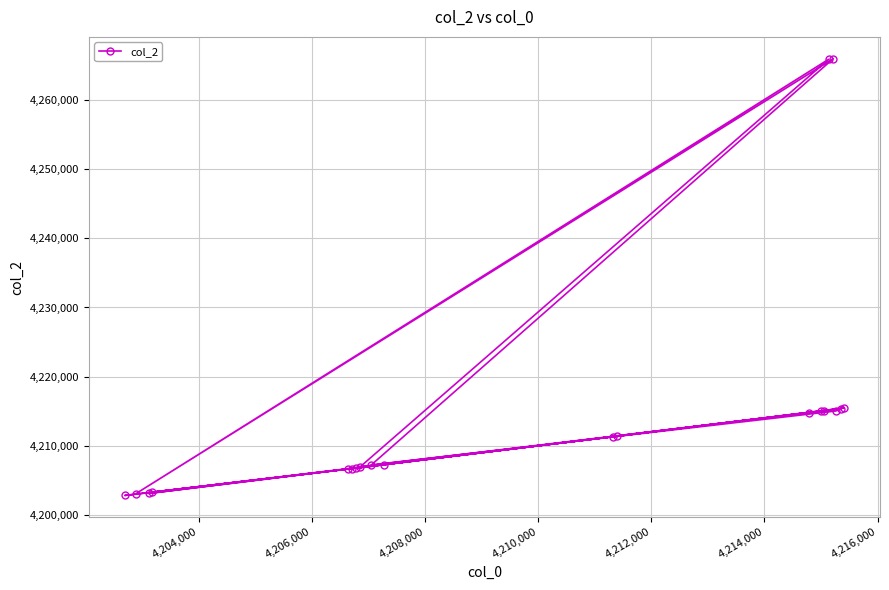

What is the difference between the second highest and minimum values?

62952